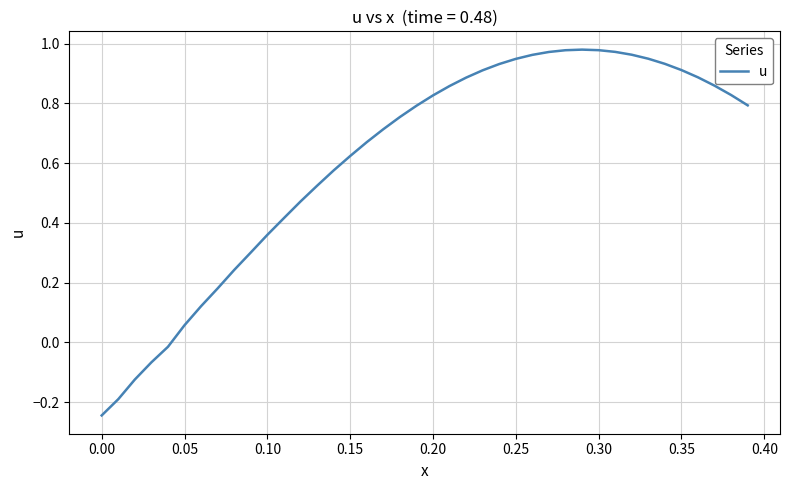

How many lines are shown in the chart?

1